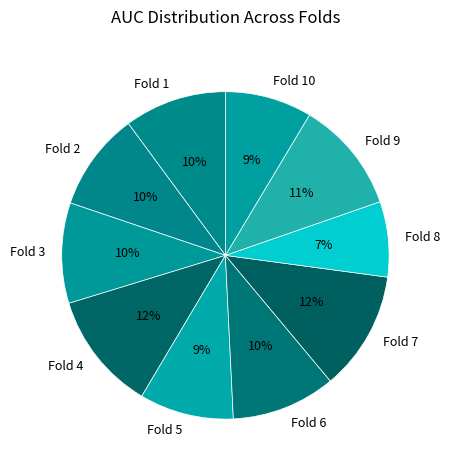

Do Fold 8 and Fold 2 together represent more than half of the pie?

No